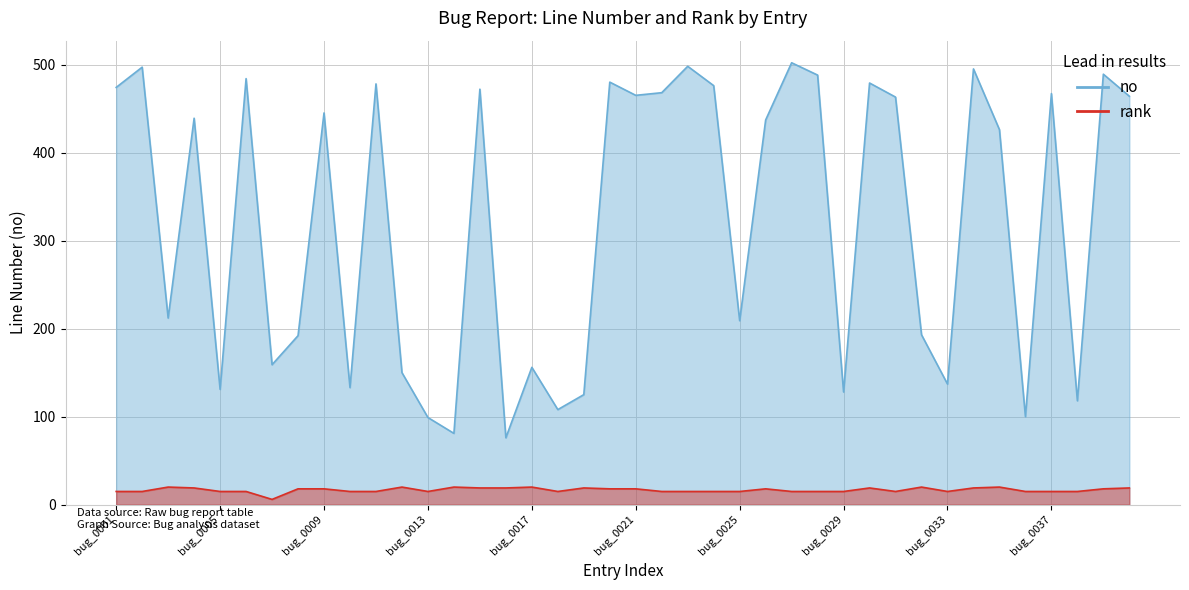

What is the value of the no point at the 40th from the left?

464